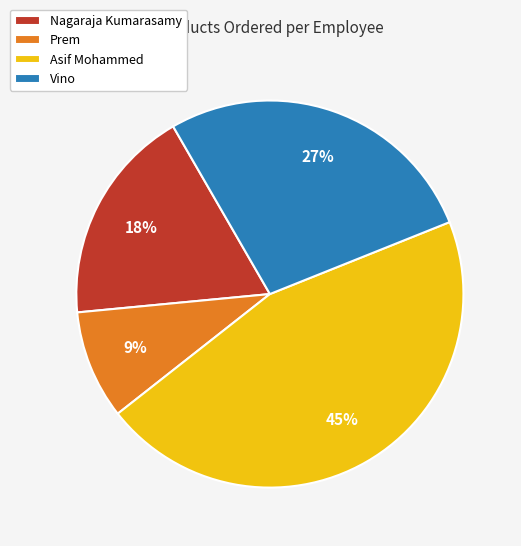

Rank the categories by value from highest to lowest.

Asif Mohammed, Vino, Nagaraja Kumarasamy, Prem